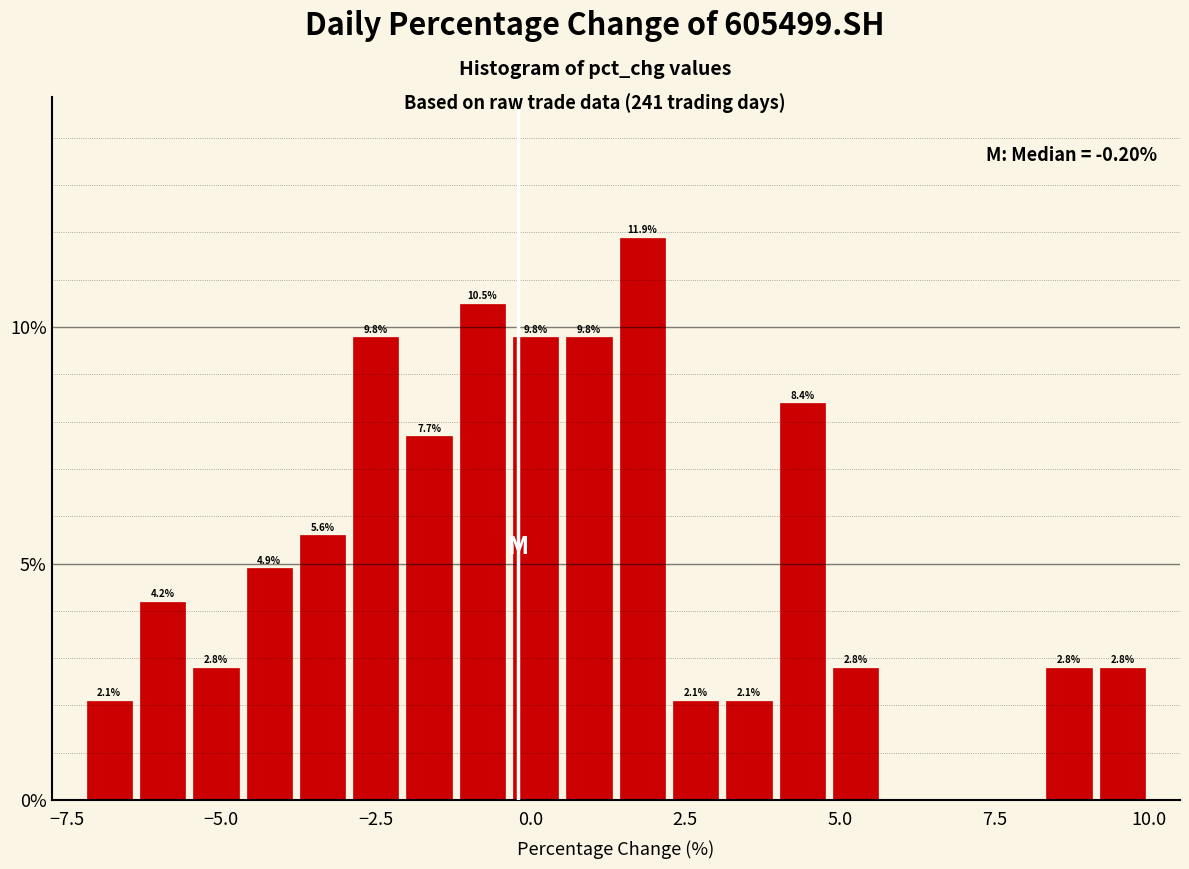

Read against the x-axis, roughly where is the centre of the tallest bar?

2.0